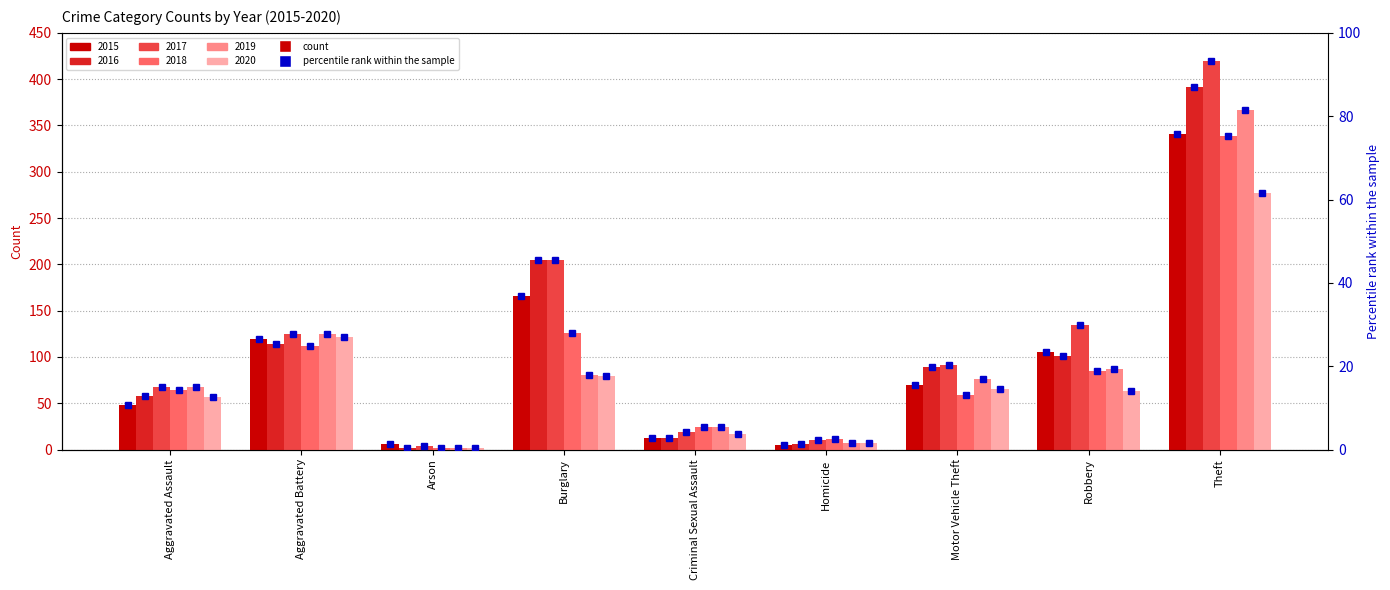

Which series has the largest total across all categories?

2017 percentile